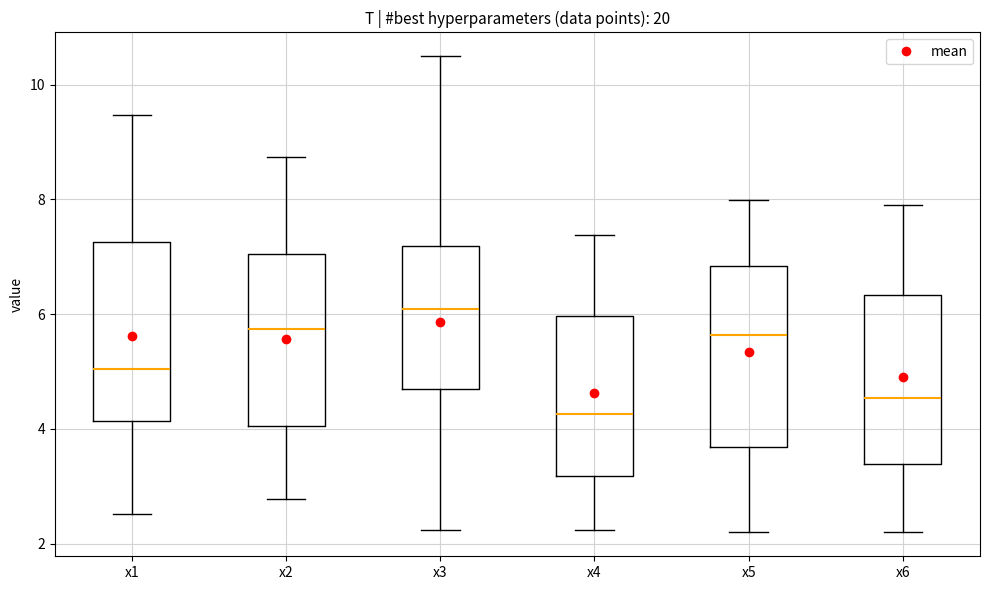

Which box has the lowest median line?

x4